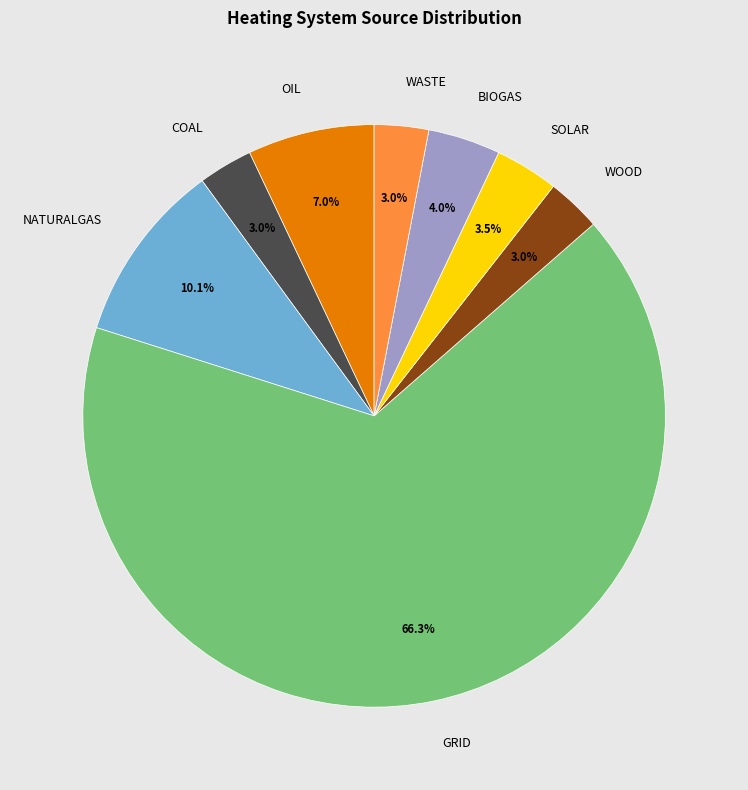

What is the largest slice in the pie chart?

GRID